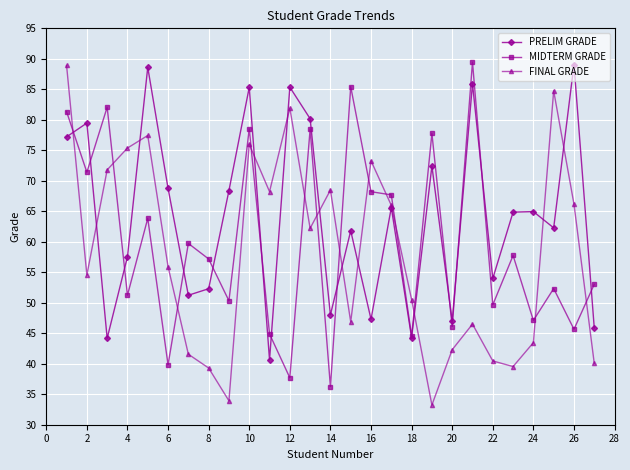

What is the minimum value shown in the chart?

33.2